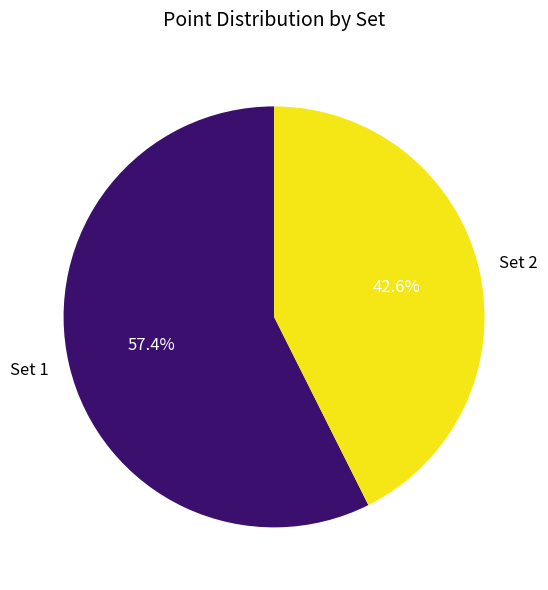

What is the total percentage of Set 2 and Set 1?

100.0%